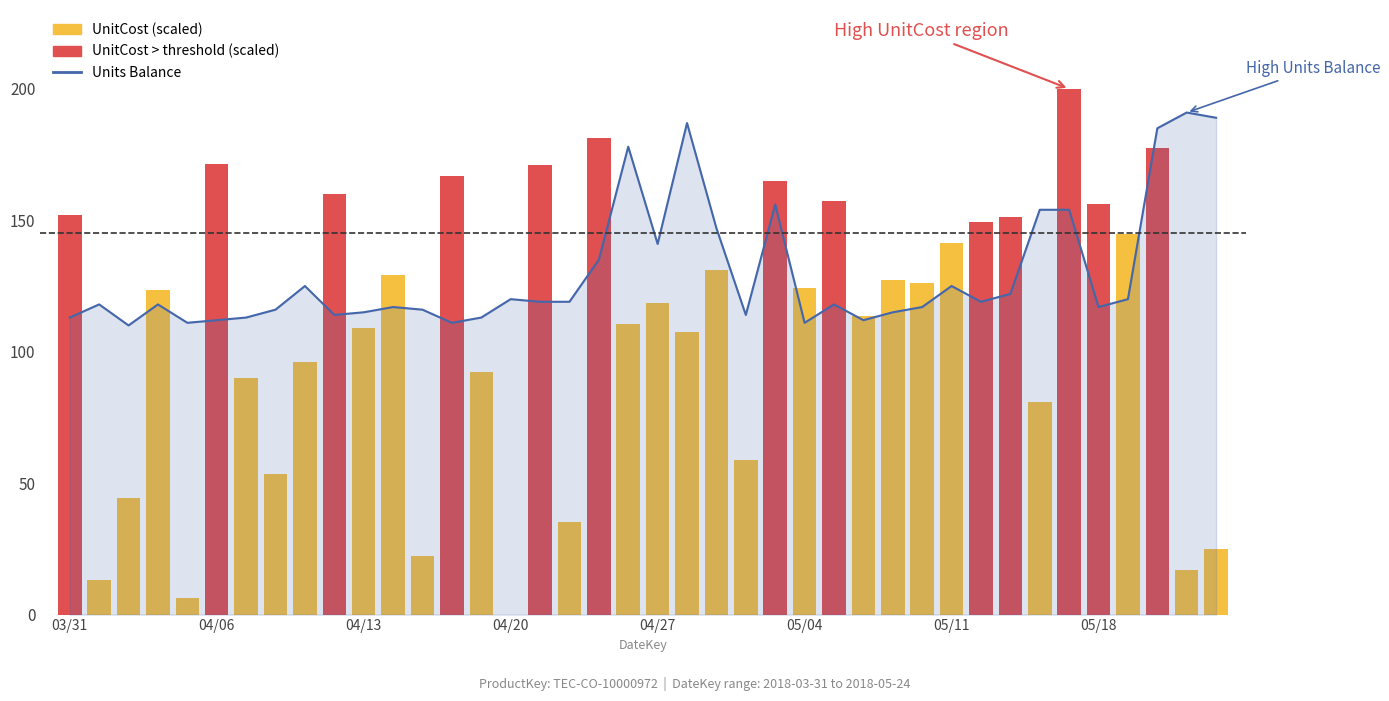

What is the greatest value displayed?

191